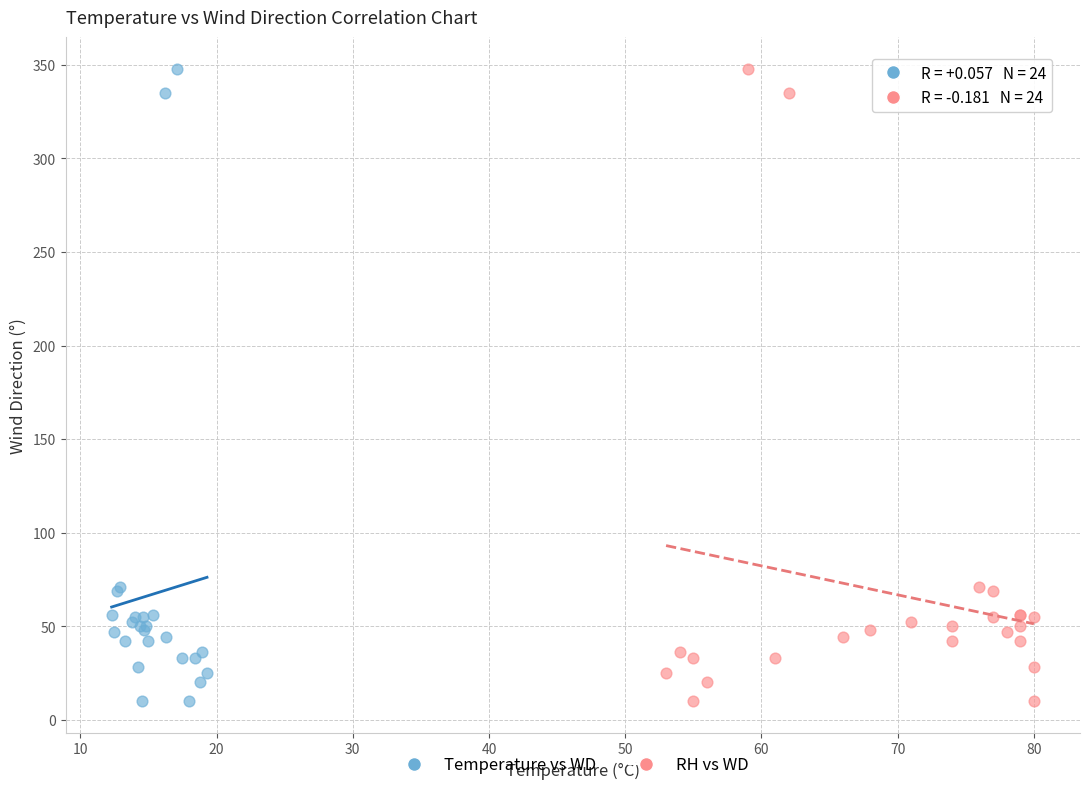

What are all the series names shown in the legend?

Temperature vs WD, RH vs WD